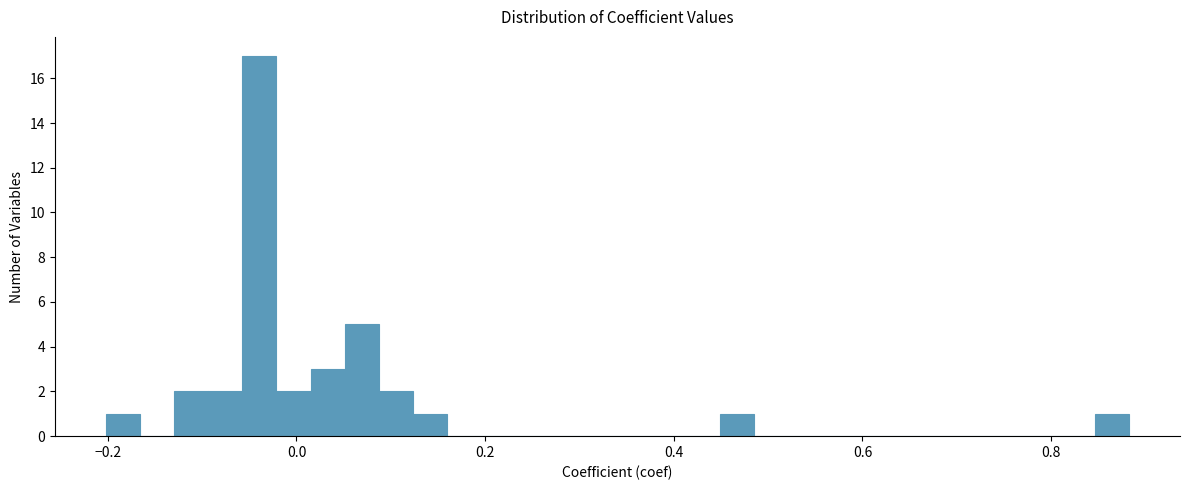

Read against the x-axis, roughly where is the centre of the tallest bar?

-0.04